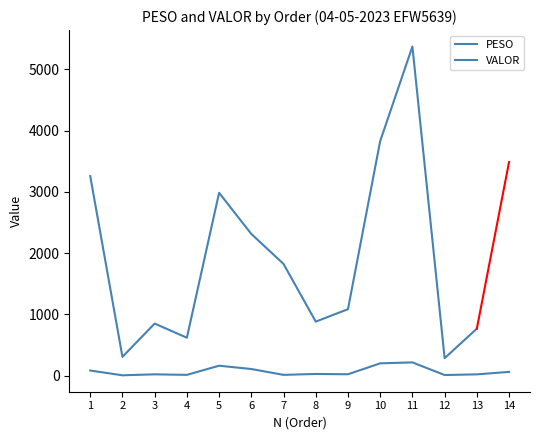

Where is the first local maximum?

3